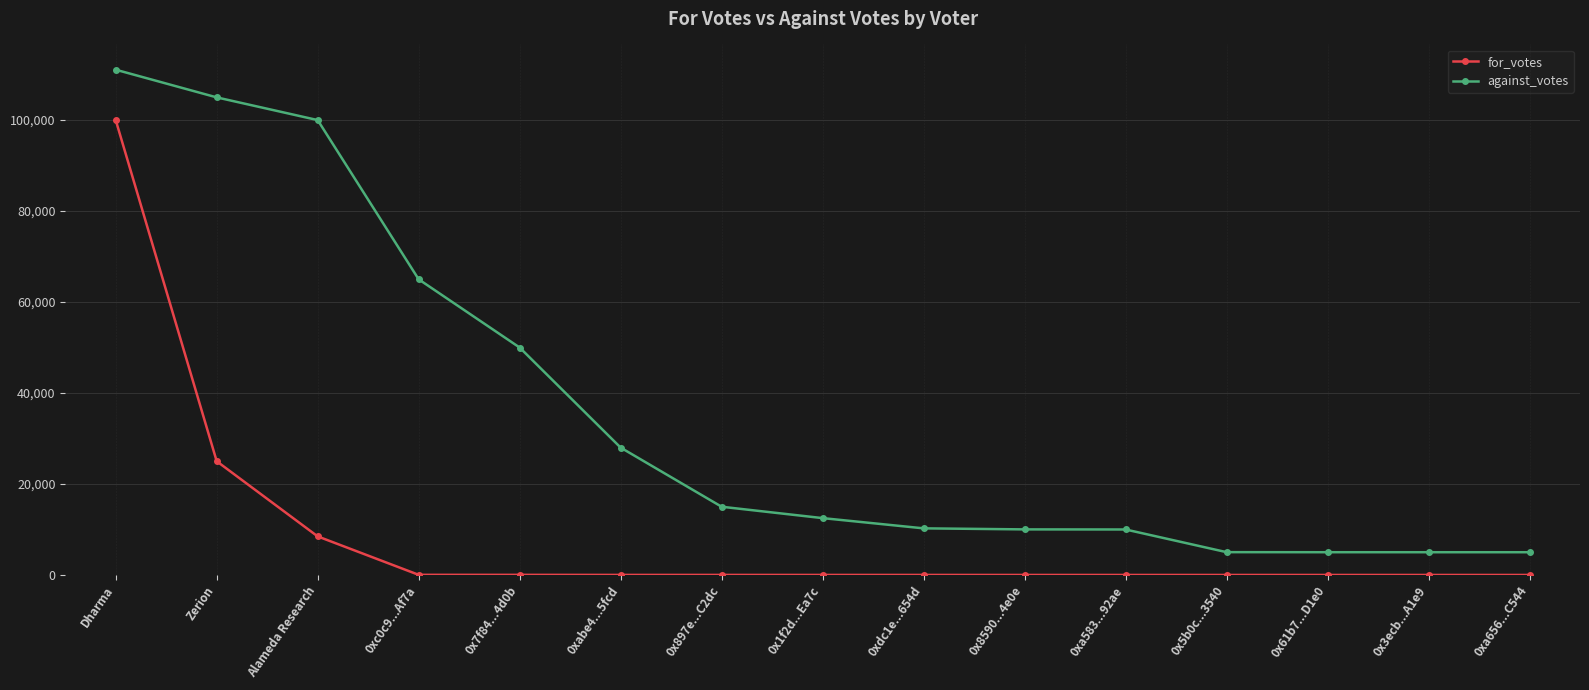

Which series changed the most between Dharma and 0xc0c9...Af7a?

for_votes